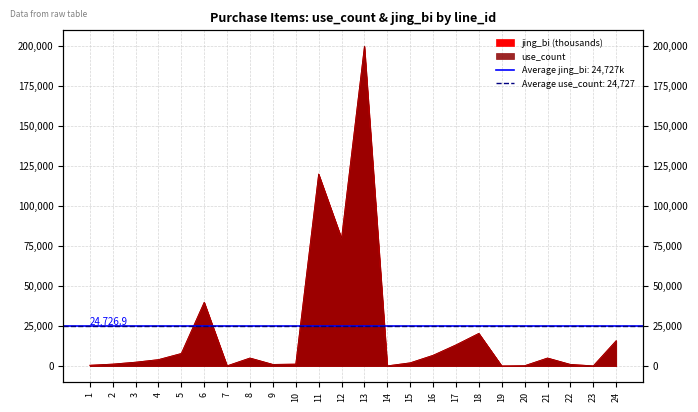

Which label corresponds to the smallest value in the chart?

19